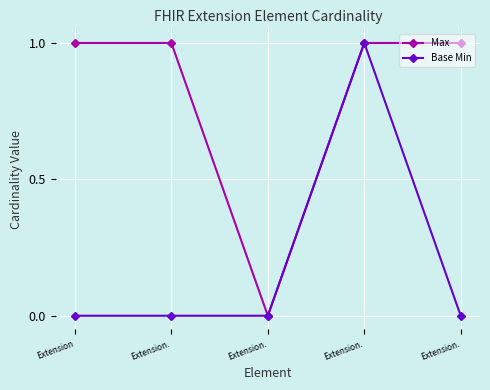

Which series has the widest spread of values?

Max